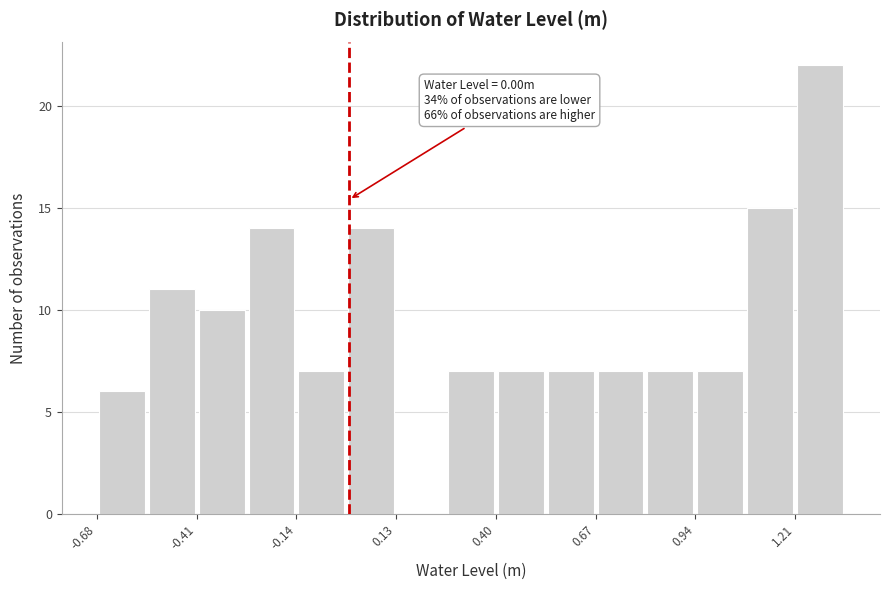

Read against the x-axis, roughly where is the centre of the tallest bar?

1.30